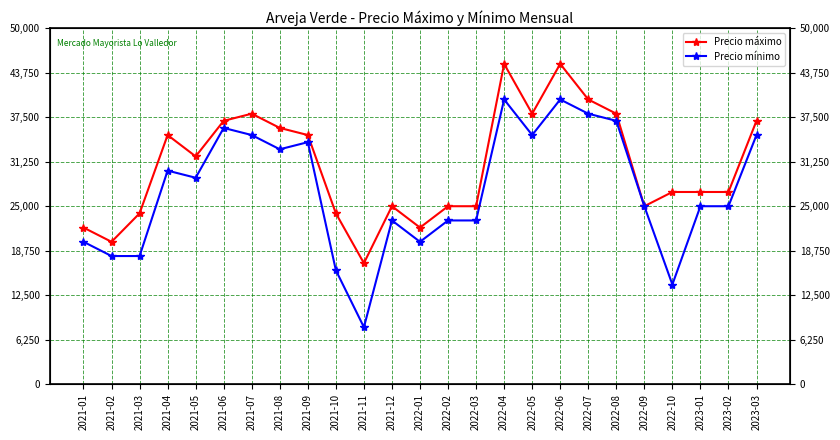

The Precio máximo series shows 32515 at 2022-01. True or false?

False